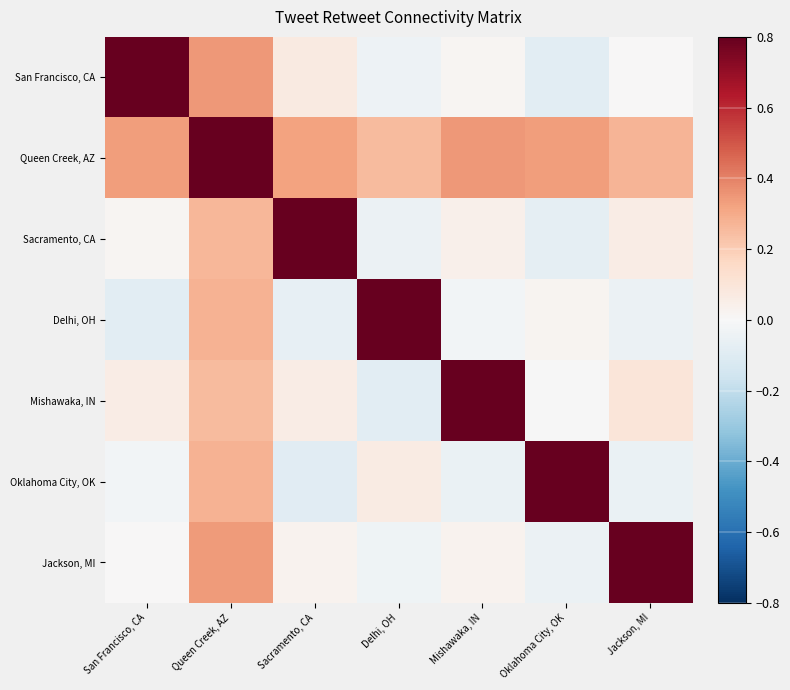

Reading right to left, transcribe all the data shown in this chart.

San Francisco, CA: Jackson, MI=0.0	Oklahoma City, OK=-0.1	Mishawaka, IN=0.0	Delhi, OH=-0.0	Sacramento, CA=0.1	Queen Creek, AZ=0.3	San Francisco, CA=0.8
Queen Creek, AZ: Jackson, MI=0.3	Oklahoma City, OK=0.3	Mishawaka, IN=0.3	Delhi, OH=0.3	Sacramento, CA=0.3	Queen Creek, AZ=0.8	San Francisco, CA=0.3
Sacramento, CA: Jackson, MI=0.1	Oklahoma City, OK=-0.1	Mishawaka, IN=0.0	Delhi, OH=-0.0	Sacramento, CA=0.8	Queen Creek, AZ=0.3	San Francisco, CA=0.0
Delhi, OH: Jackson, MI=-0.0	Oklahoma City, OK=0.0	Mishawaka, IN=-0.0	Delhi, OH=0.8	Sacramento, CA=-0.1	Queen Creek, AZ=0.3	San Francisco, CA=-0.1
Mishawaka, IN: Jackson, MI=0.1	Oklahoma City, OK=-0.0	Mishawaka, IN=0.8	Delhi, OH=-0.1	Sacramento, CA=0.1	Queen Creek, AZ=0.3	San Francisco, CA=0.1
Oklahoma City, OK: Jackson, MI=-0.1	Oklahoma City, OK=0.8	Mishawaka, IN=-0.1	Delhi, OH=0.1	Sacramento, CA=-0.1	Queen Creek, AZ=0.3	San Francisco, CA=-0.0
Jackson, MI: Jackson, MI=0.8	Oklahoma City, OK=-0.0	Mishawaka, IN=0.0	Delhi, OH=-0.0	Sacramento, CA=0.0	Queen Creek, AZ=0.3	San Francisco, CA=0.0